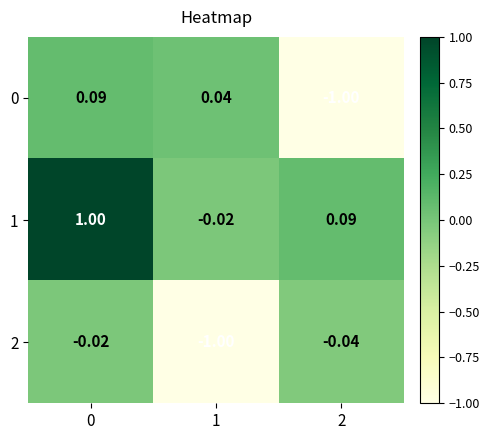

Is the value of 0 at 2 greater than the value of 1 at 0?

No